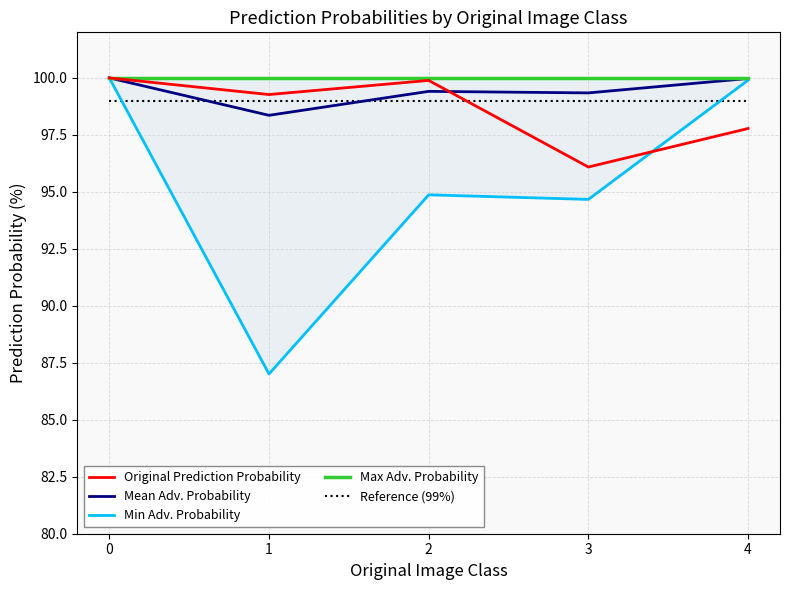

At how many categories does at least one series exceed 97?

5